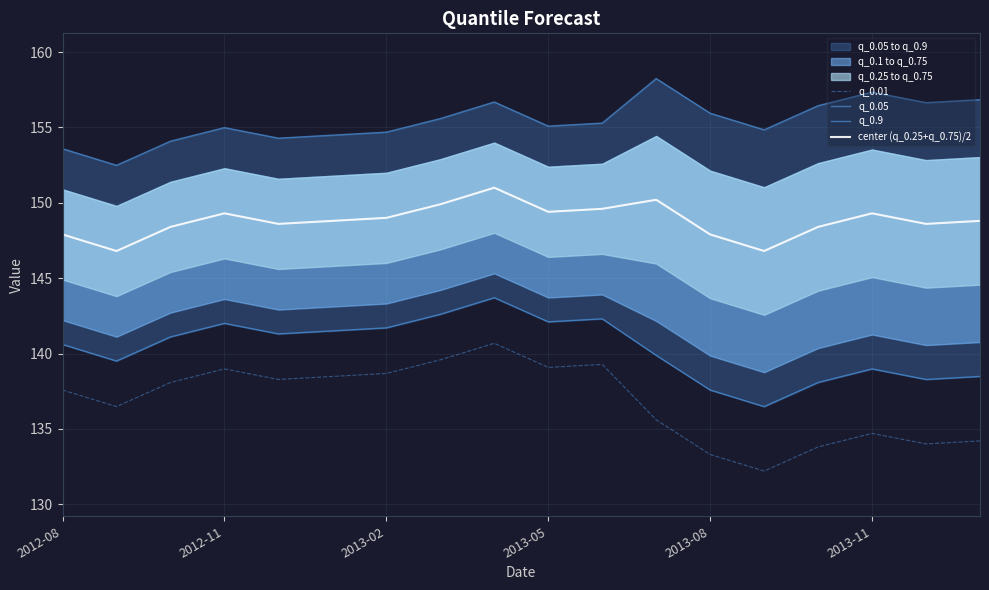

The value of center (q_0.25+q_0.75)/2 at 2013-05 is 95.3. True or false?

False